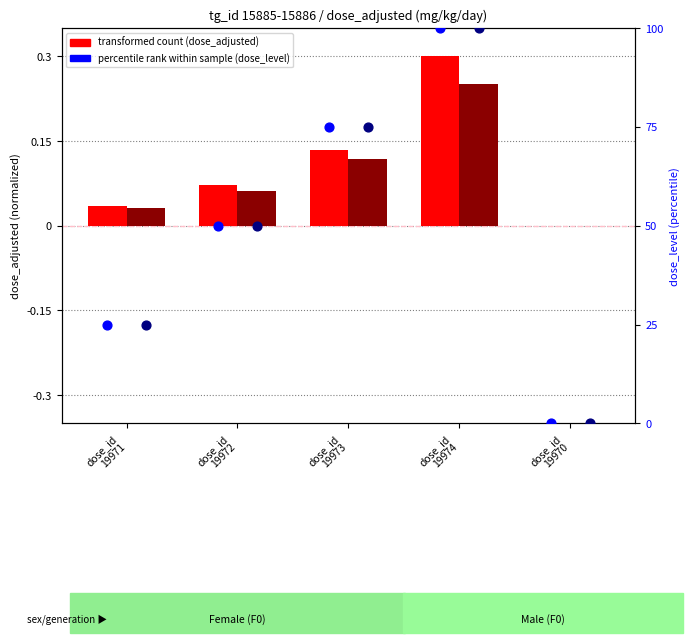

What is the total value across all series at dose_id
19971?

50.1